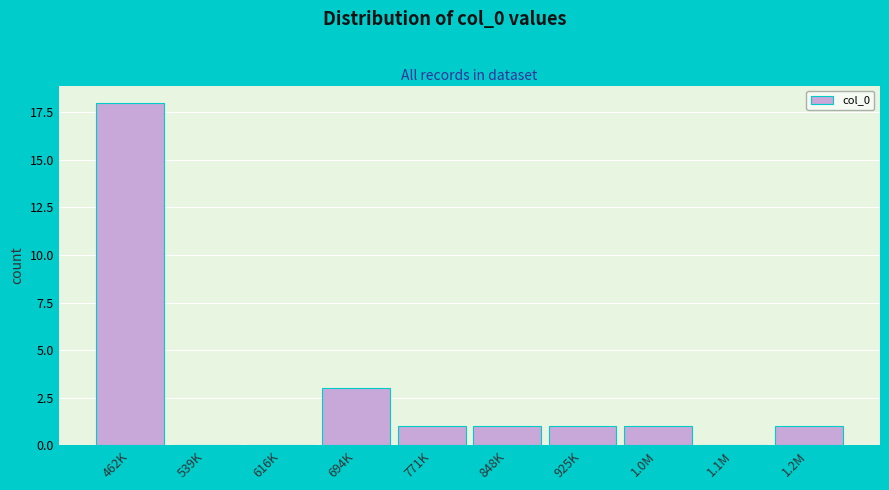

Reading right to left, transcribe all the data shown in this chart.

1.2M=1	1.1M=0	1.0M=1	925K=1	848K=1	771K=1	694K=3	616K=0	539K=0	462K=18